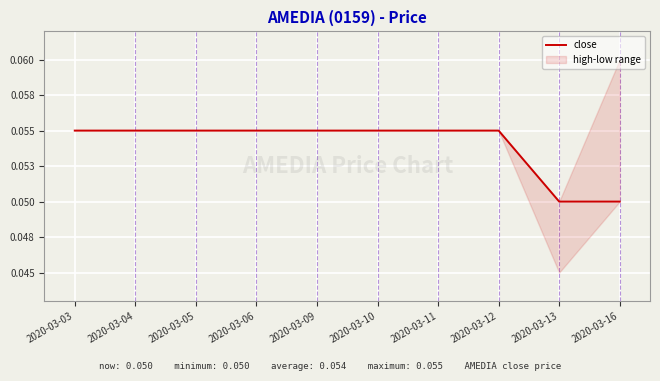

Rank the categories by value from highest to lowest.

2020-03-03, 2020-03-04, 2020-03-05, 2020-03-06, 2020-03-09, 2020-03-10, 2020-03-11, 2020-03-12, 2020-03-13, 2020-03-16